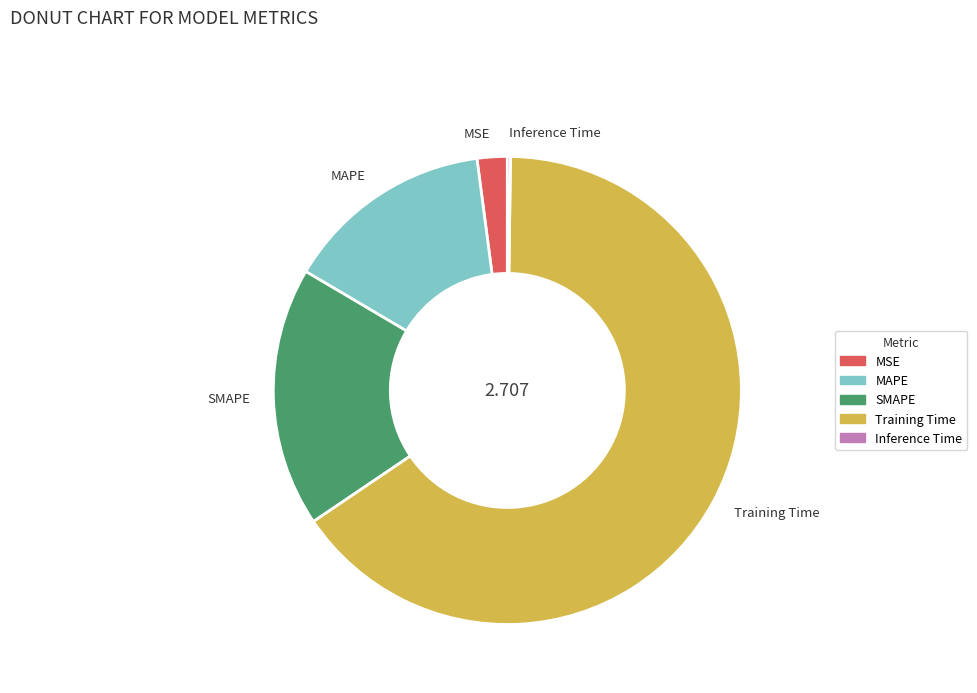

Which slice is the largest?

Training Time